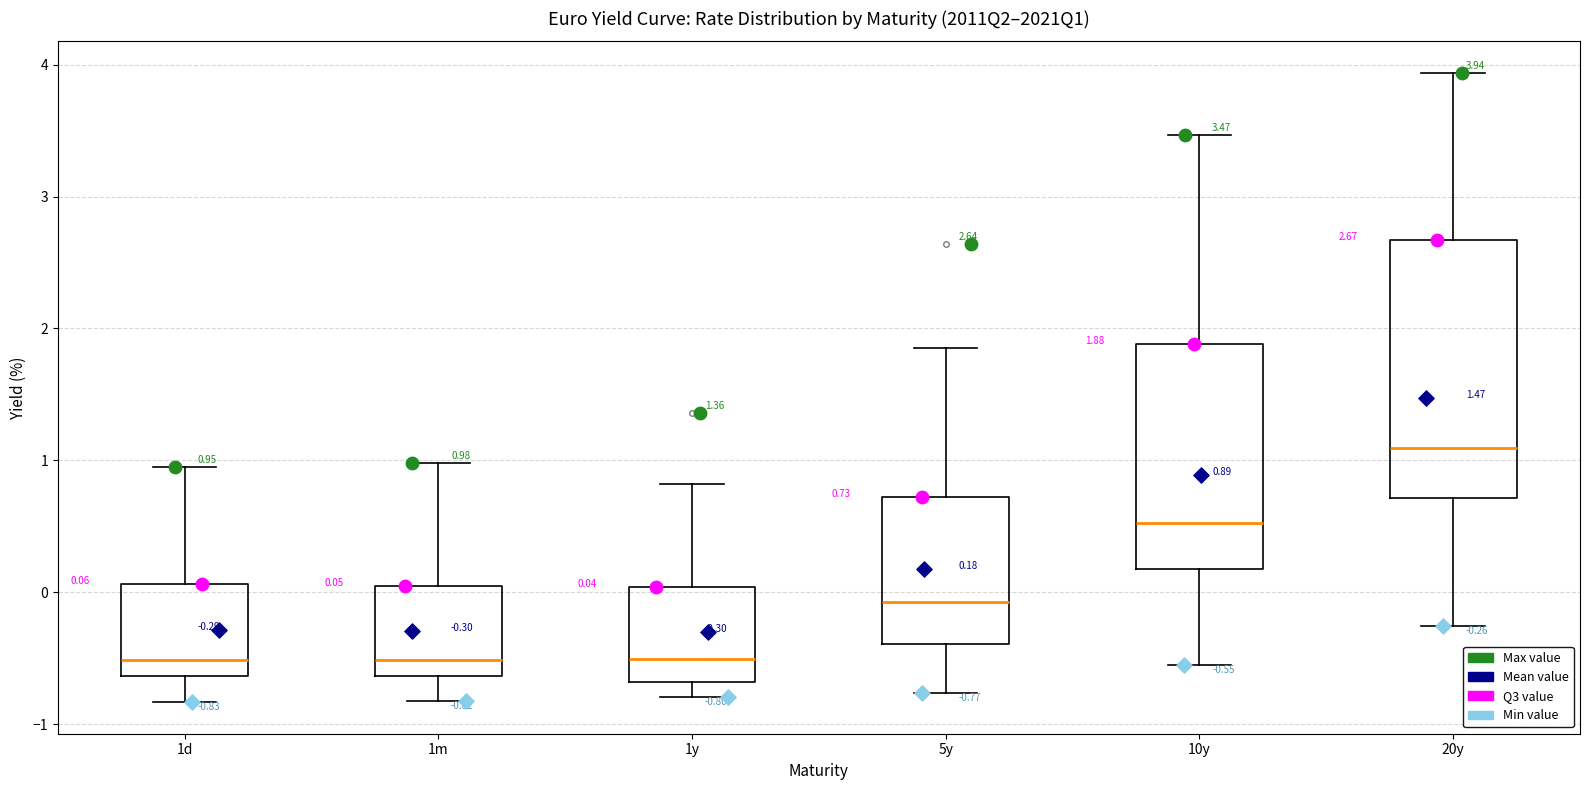

Which box is the tallest, from its lower edge to its upper edge?

20y